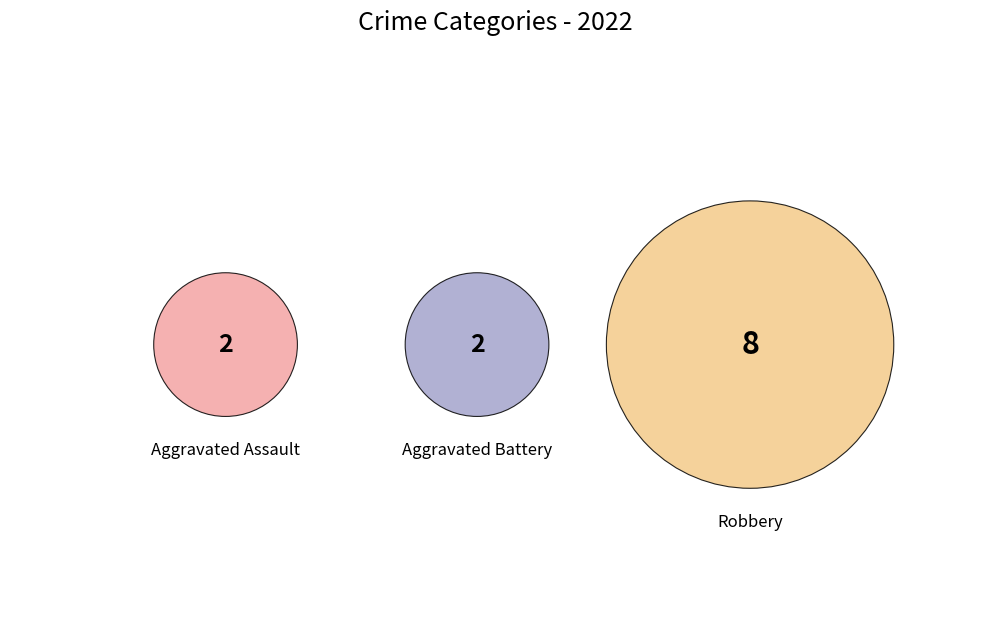

To the nearest percent, what is the difference between the Aggravated Battery and Robbery slice percentages?

50%